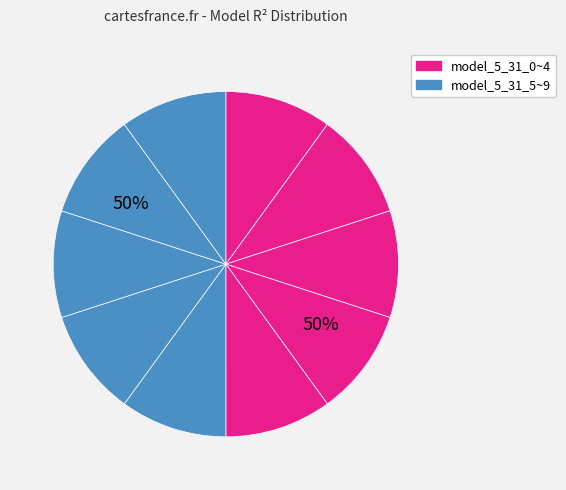

How many segments does this pie chart have?

10